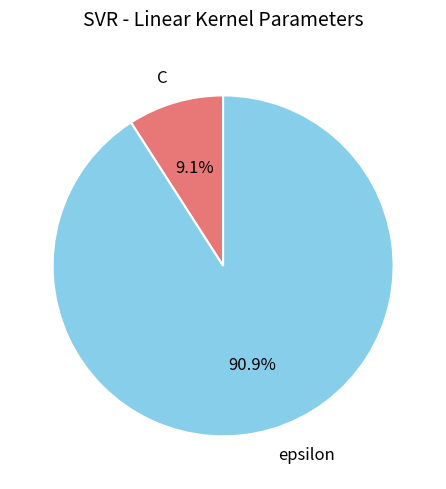

Count the number of slices in the pie.

2